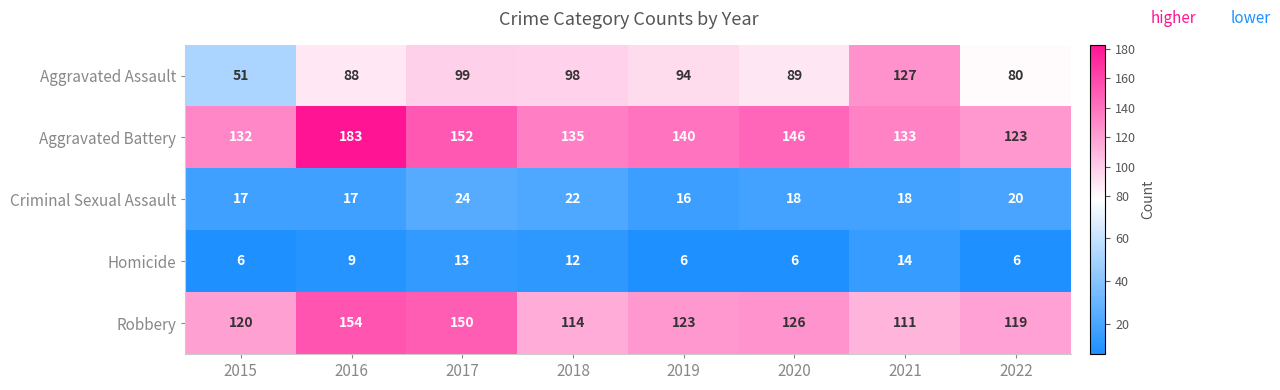

What is the average value of the Aggravated Assault series?

91